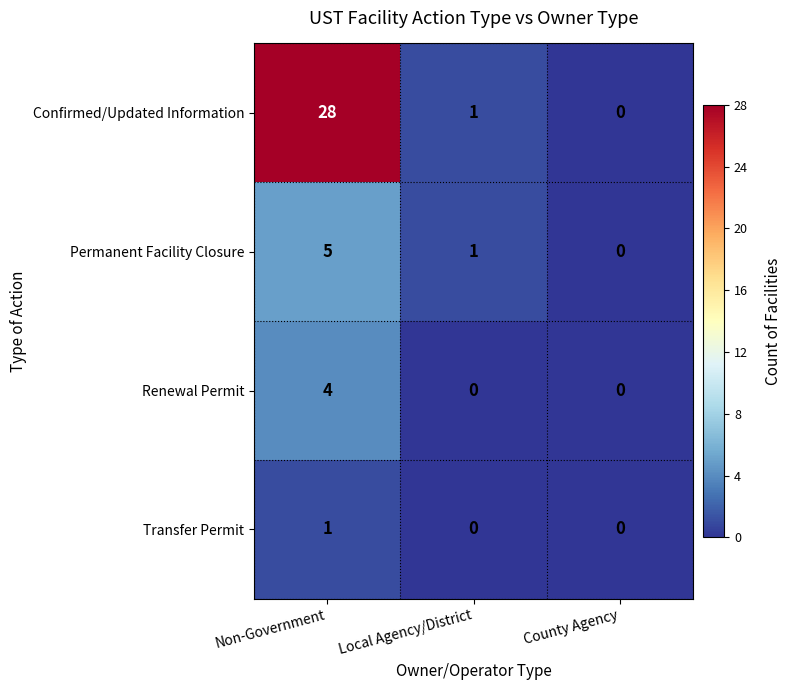

Between Non-Government and County Agency, which series saw the biggest shift?

Confirmed/Updated Information